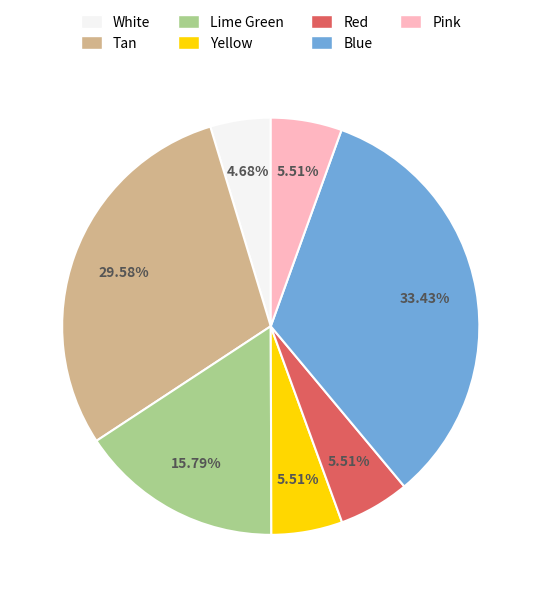

What portion of the pie excludes White?

95.3%